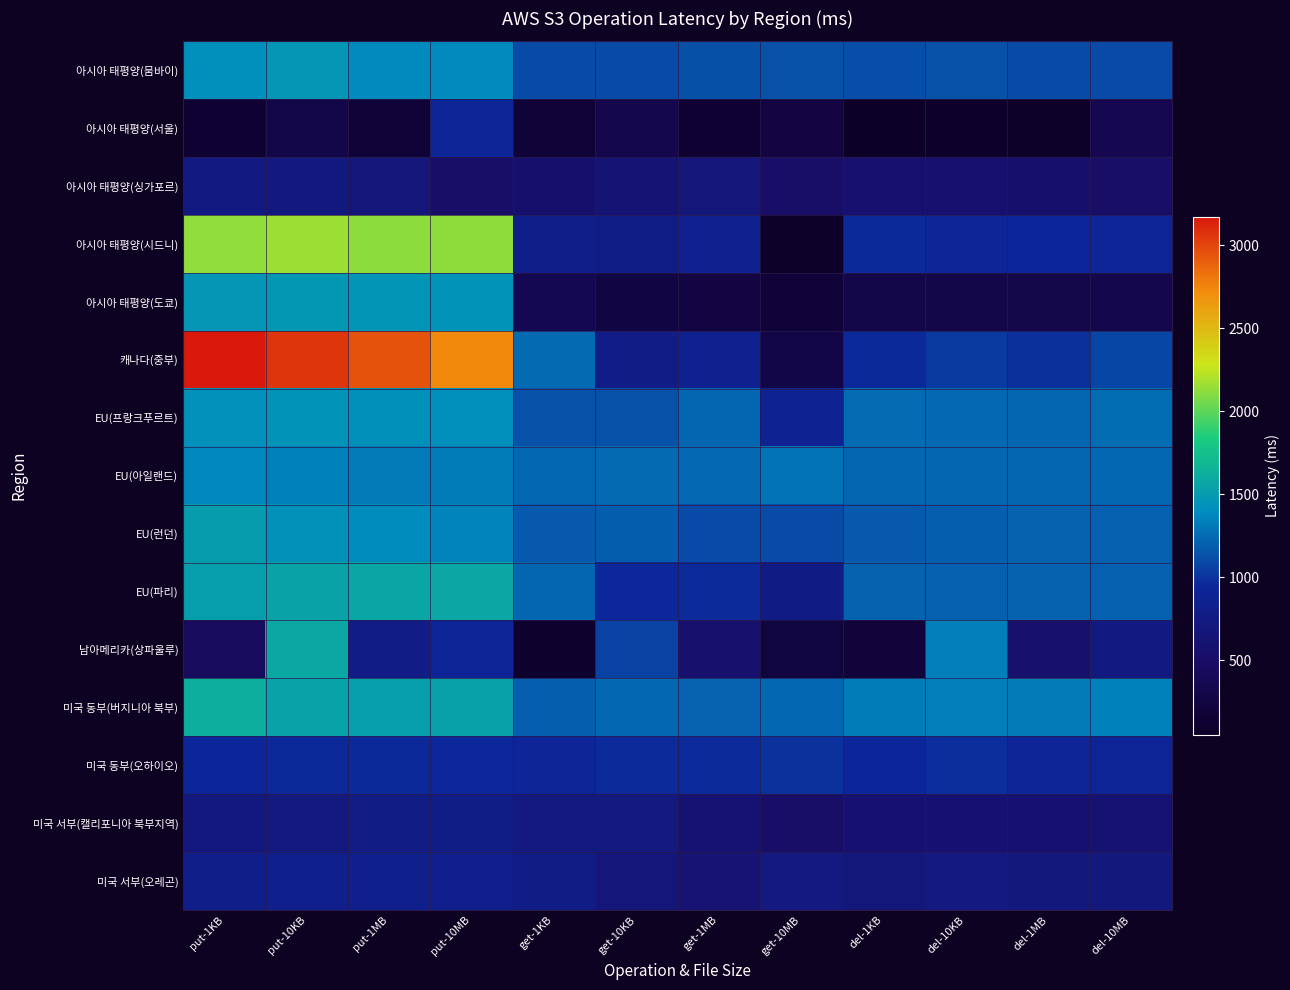

Which category has the lowest value across all series?

del-1KB